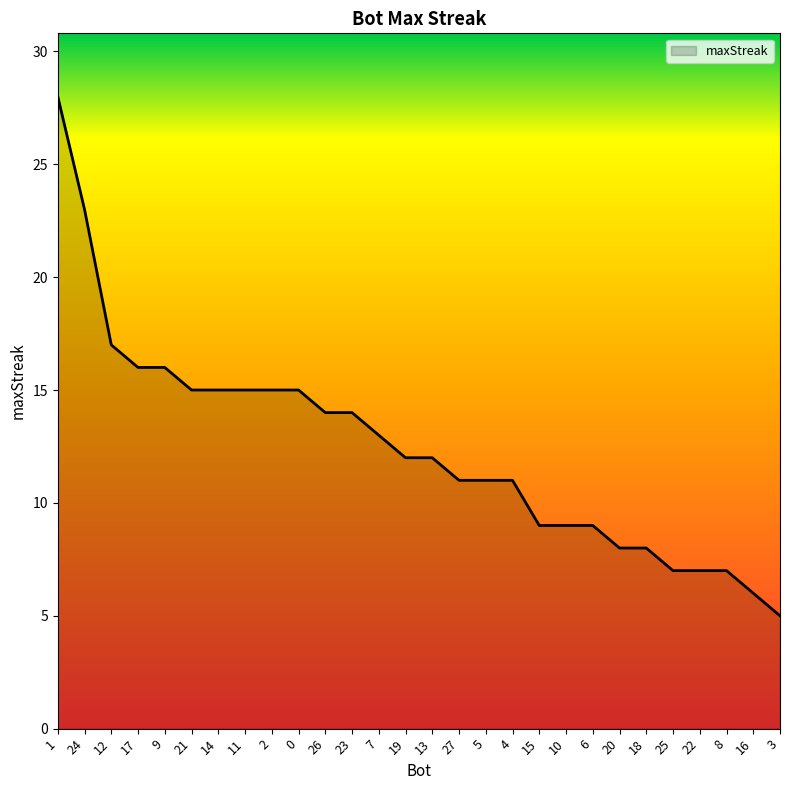

Does the chart have visible grid lines?

No